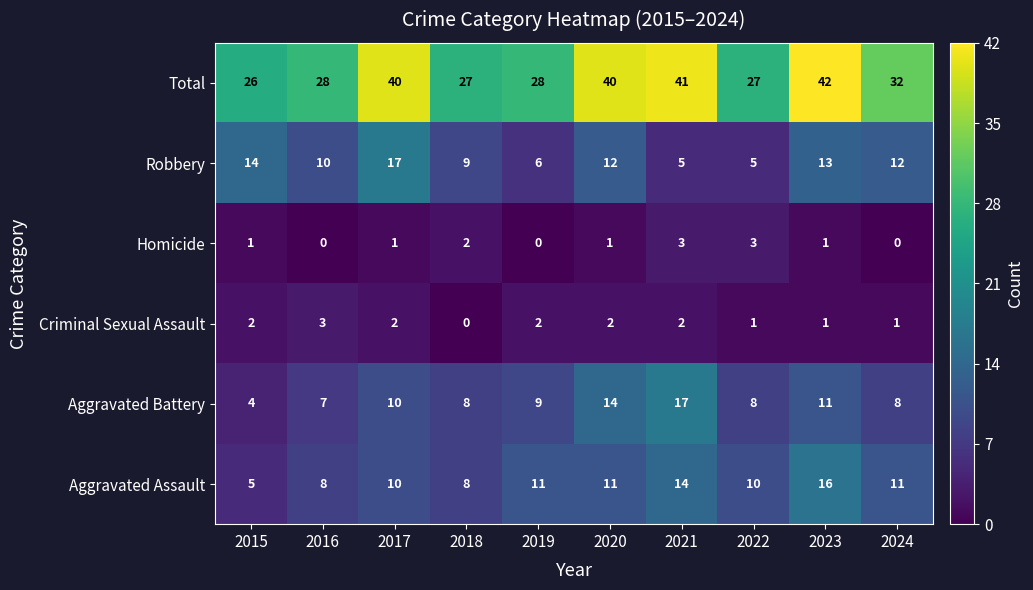

True or false: Total has a value of 69 at 2017.

False